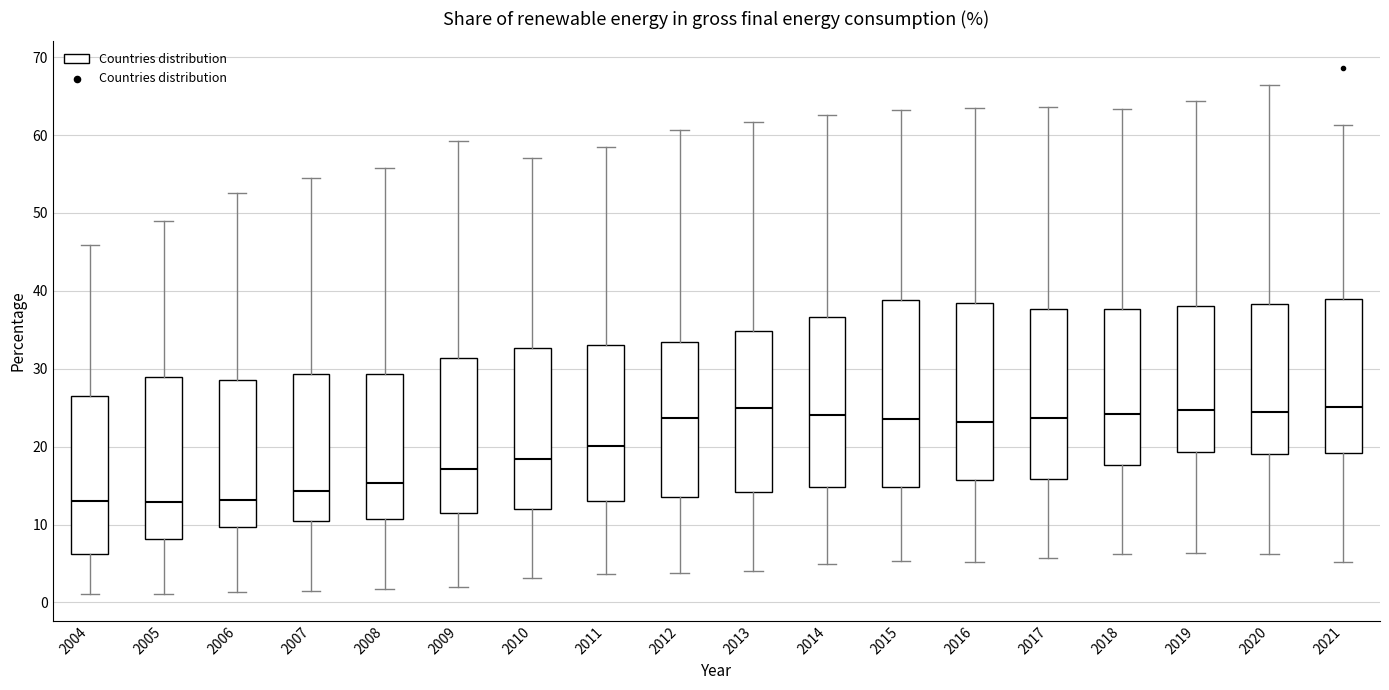

Where does the lower whisker of the box at x = 2018 end on the y-axis? The values are not printed on the chart, so give them approximately, as read against the axis.

6